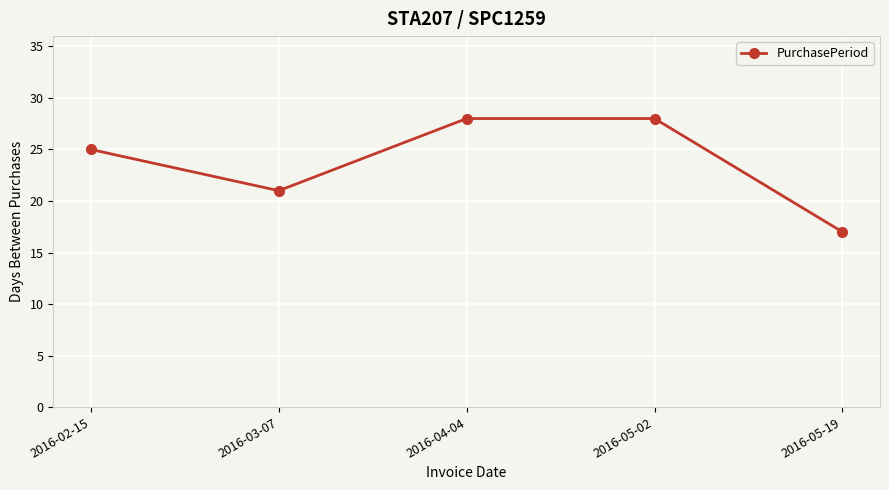

What is the greatest value displayed?

28